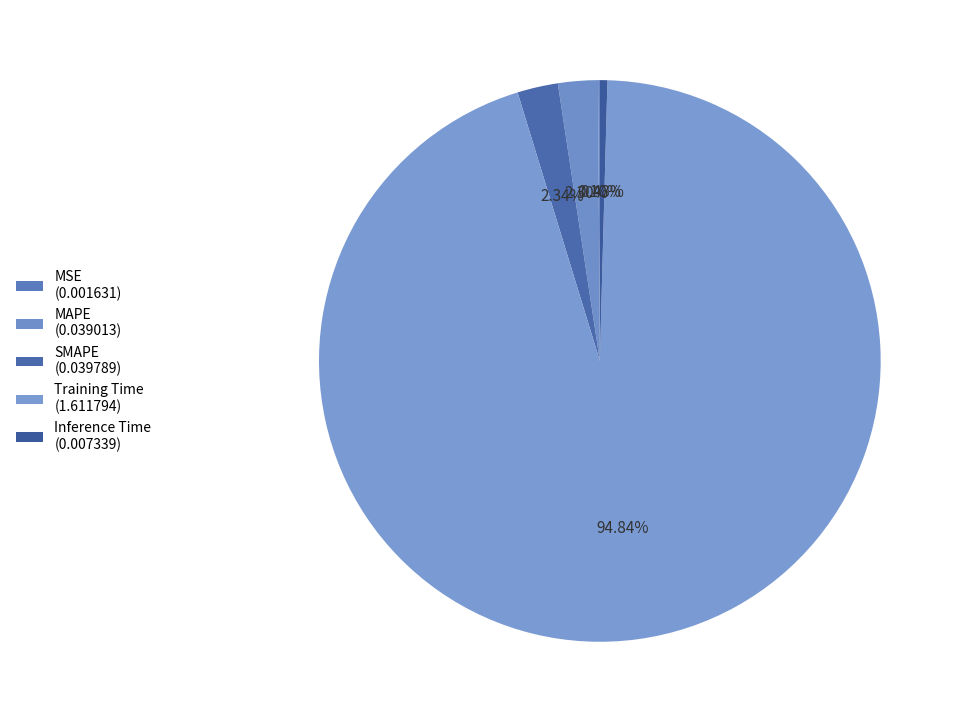

Which slice is the largest?

Training Time